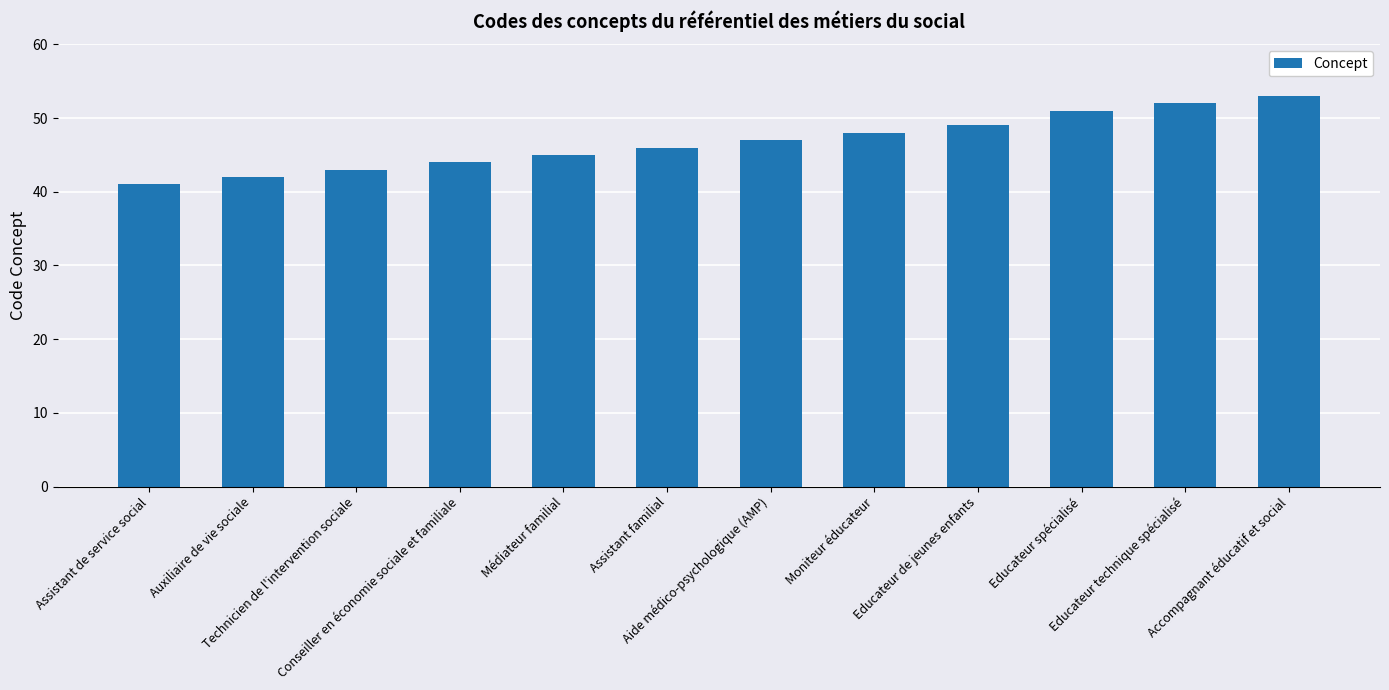

Rank the categories by value from highest to lowest.

Accompagnant éducatif et social, Educateur technique spécialisé, Educateur spécialisé, Educateur de jeunes enfants, Moniteur éducateur, Aide médico-psychologique (AMP), Assistant familial, Médiateur familial, Conseiller en économie sociale et familiale, Technicien de l'intervention sociale, Auxiliaire de vie sociale, Assistant de service social